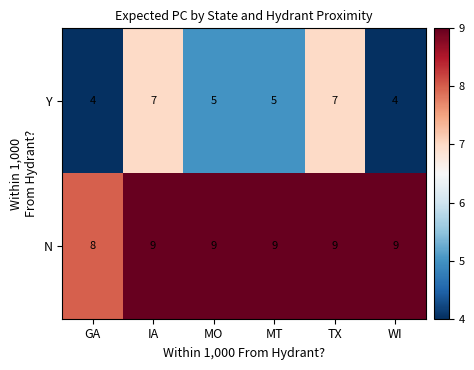

What is the approximate value of N at GA?

8